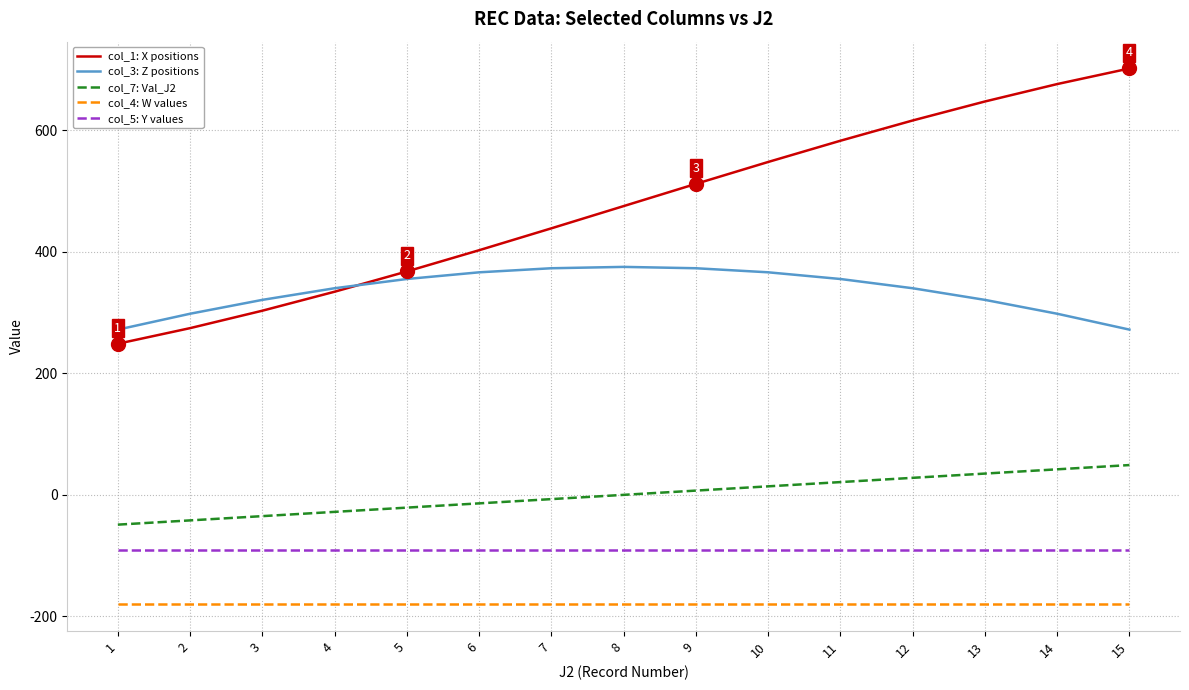

Between 2 and 11, which series saw the biggest shift?

col_1: X positions